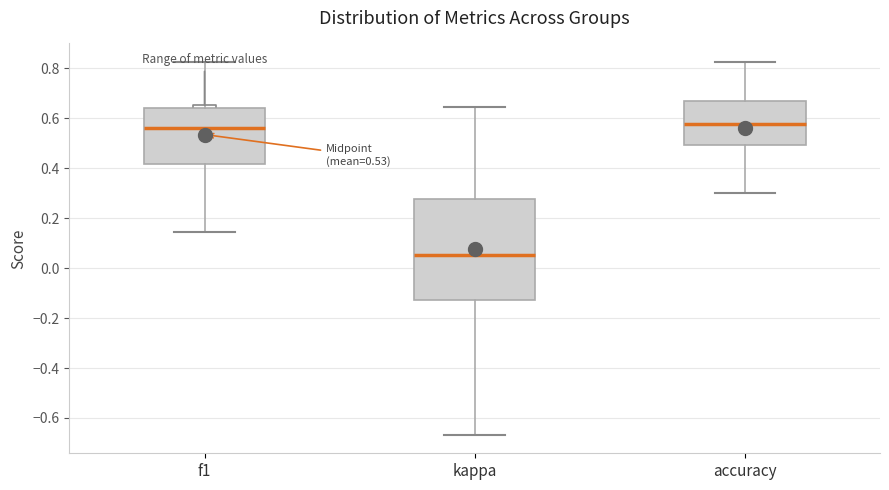

Comparing the boxes themselves (not the whiskers), which one is the tallest?

kappa